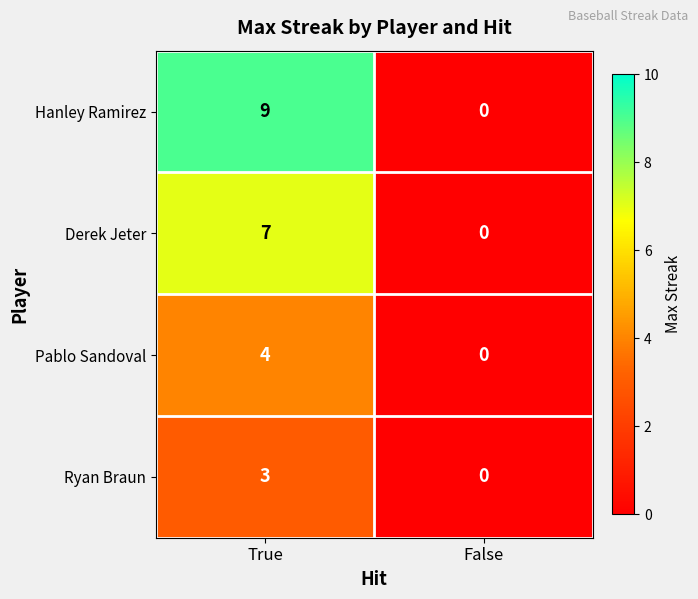

At which category is the sum across all series the highest?

True